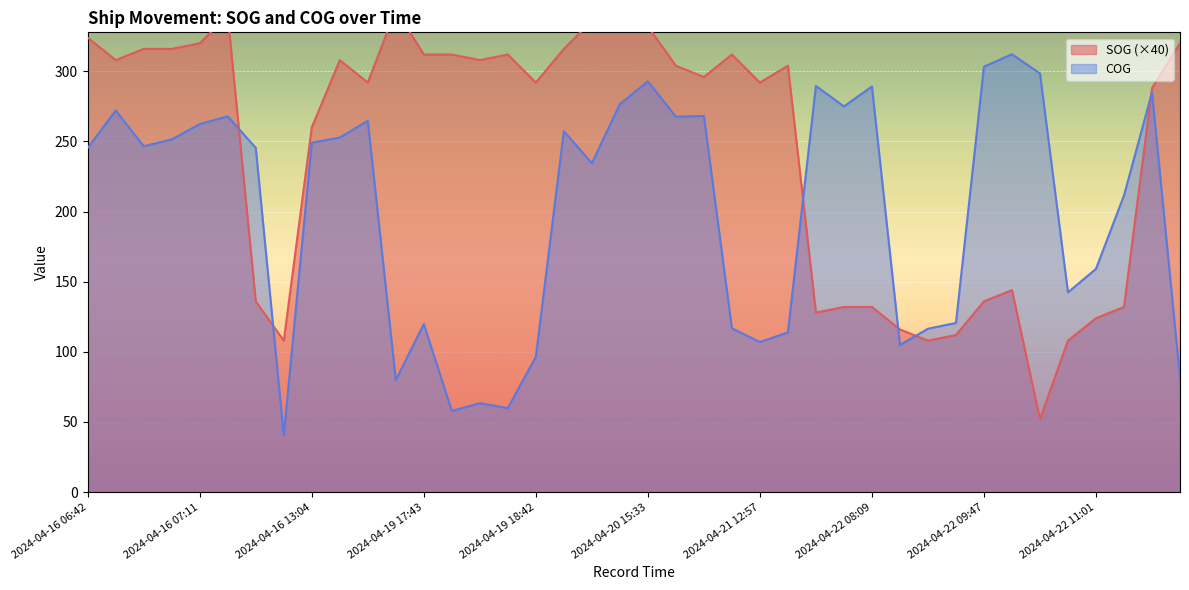

What is the label of the 19th point from the right?

2024-04-20 15:45